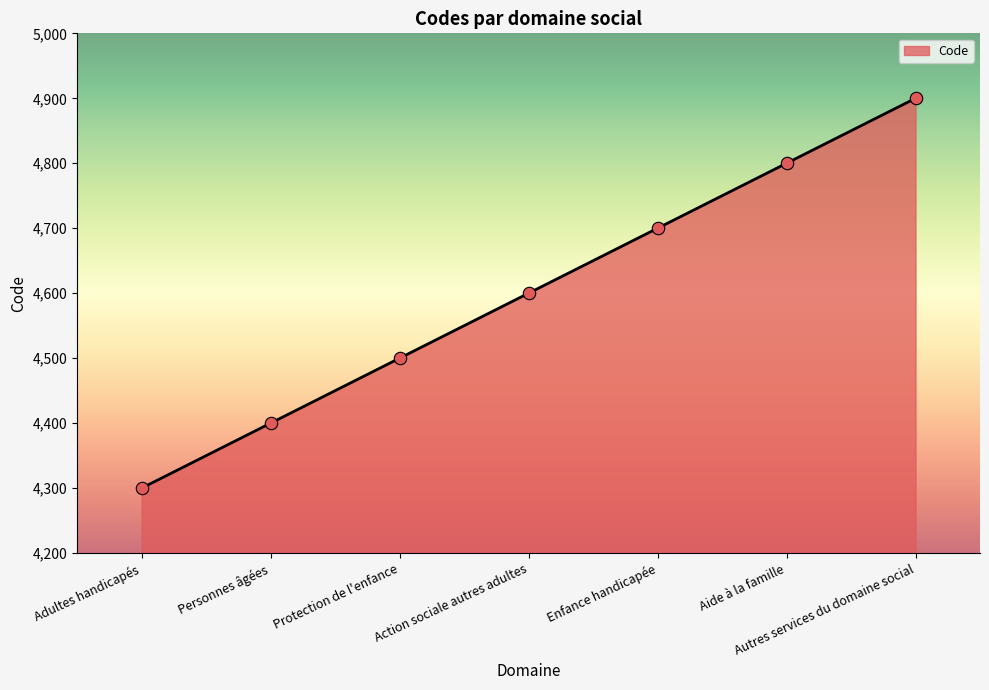

What is the change in value from Personnes âgées to Protection de l'enfance?

+100